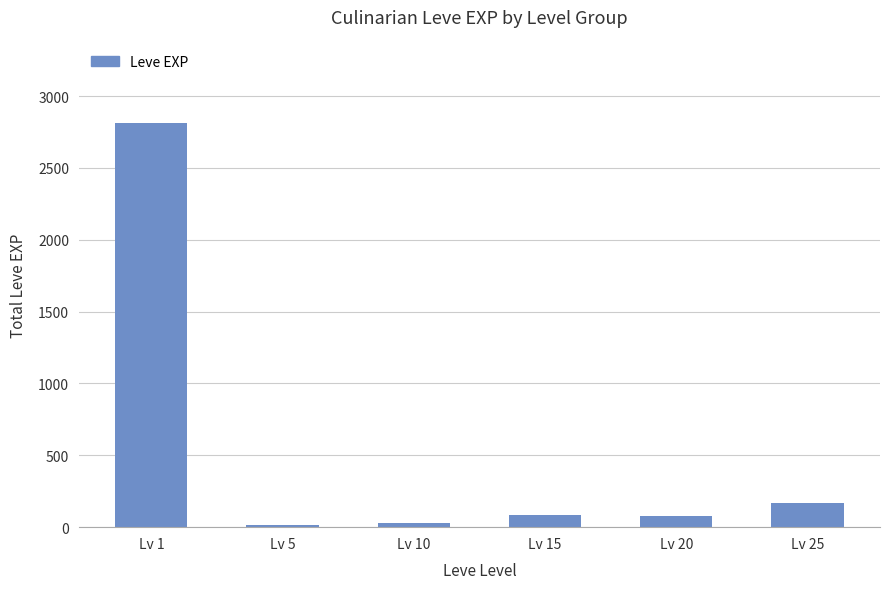

What is the value of the 6th bar from the left?

171